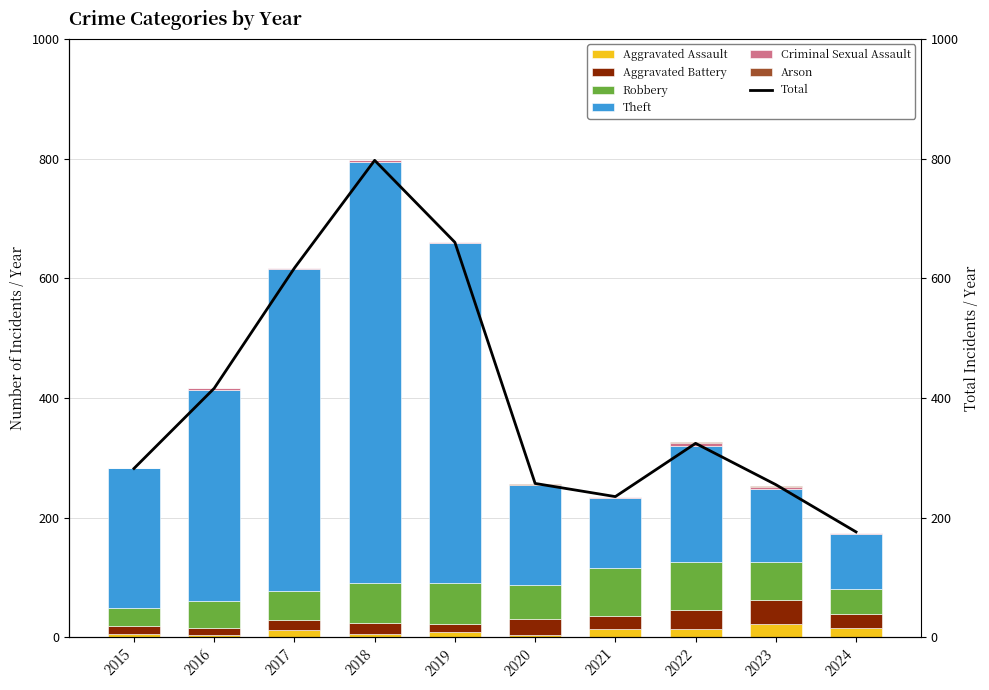

Rank the categories by Aggravated Assault value from highest to lowest.

2023, 2024, 2022, 2021, 2017, 2019, 2015, 2018, 2020, 2016